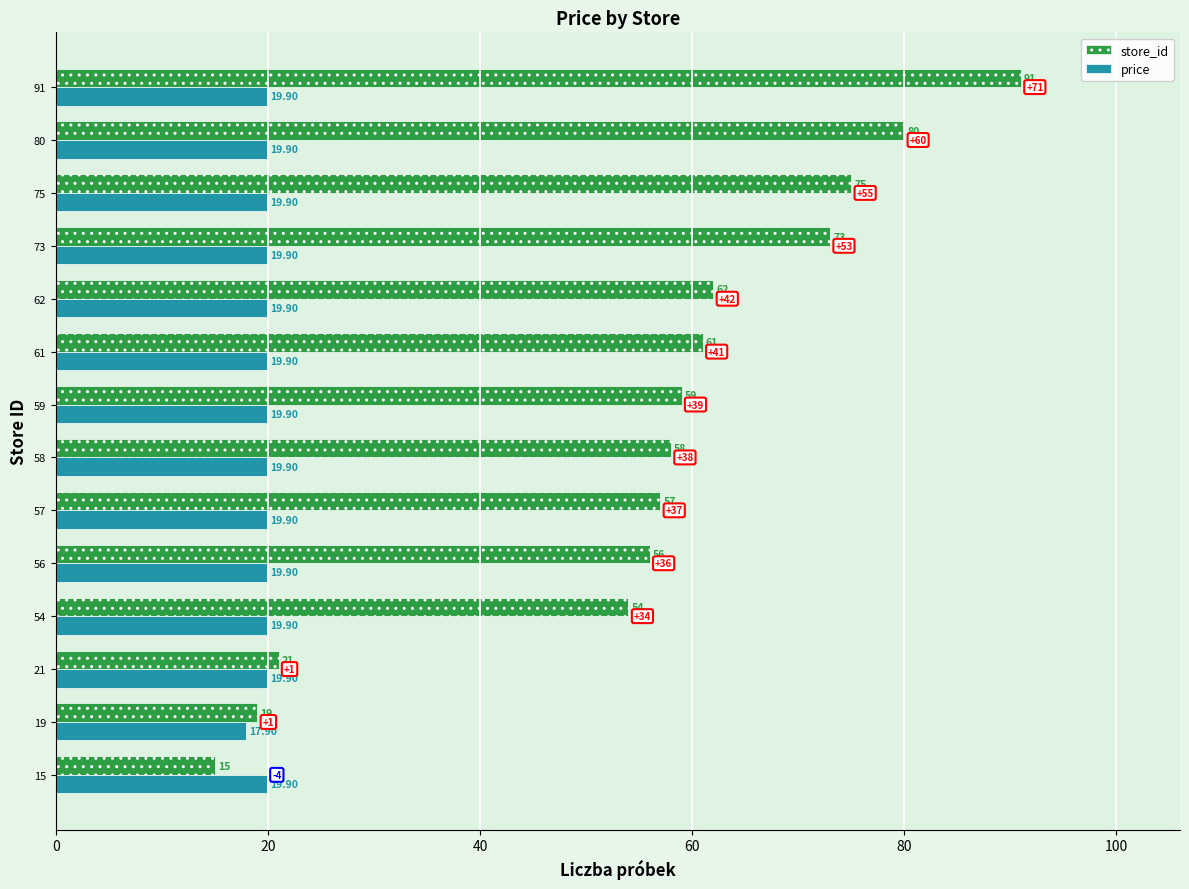

At 15, list the series in order from largest to smallest.

price, store_id